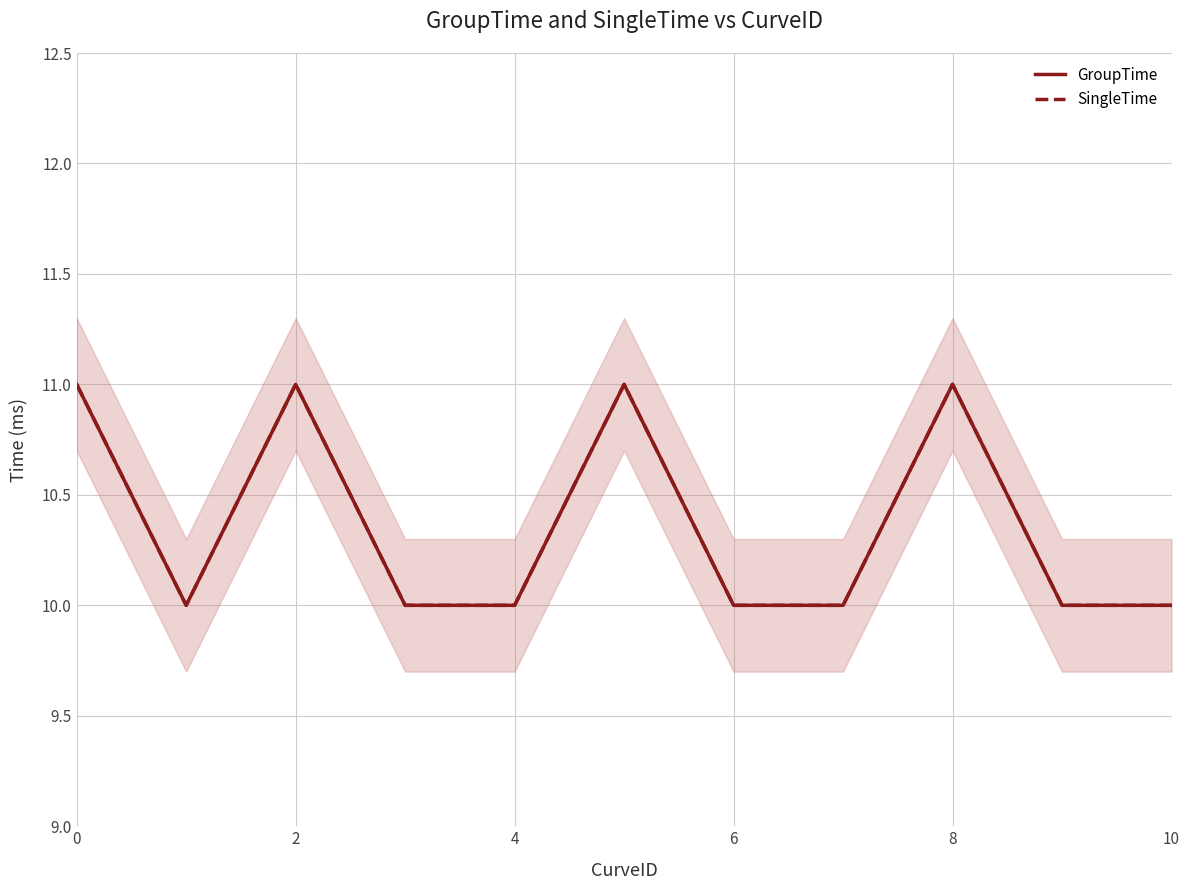

Count the GroupTime values in the range 10 to 11.

11